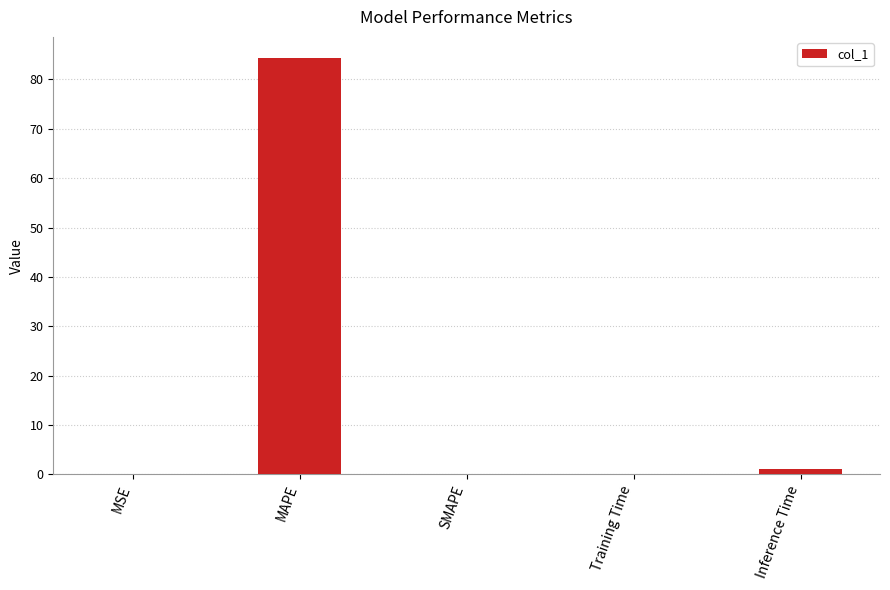

Count the number of data series in this chart.

1